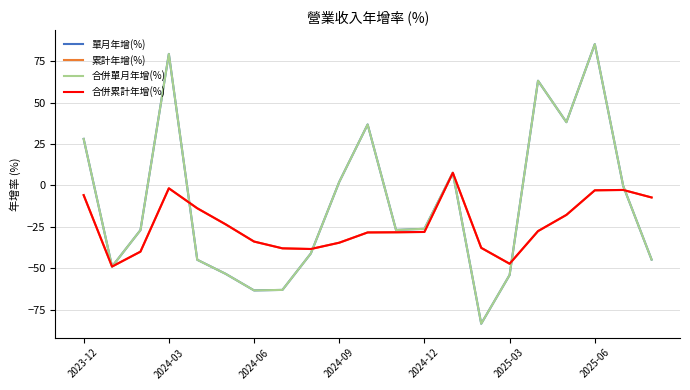

What is the sum of all 累計年增(%) values?

-499.4